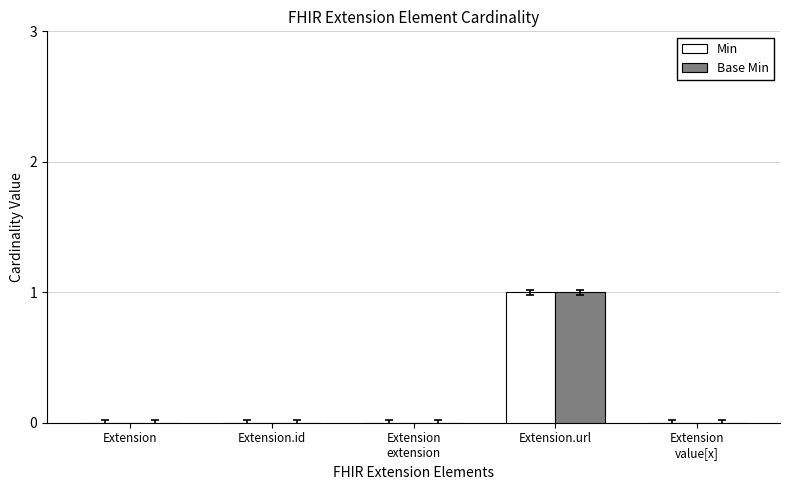

The value of Min at Extension is -1. True or false?

False